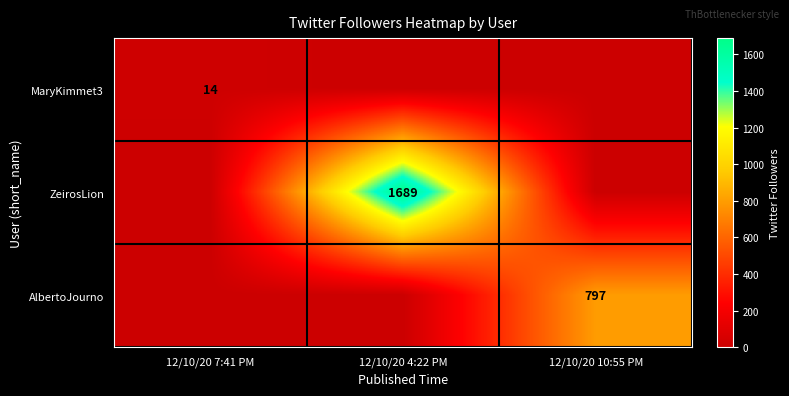

Between 12/10/20 7:41 PM and 12/10/20 4:22 PM, which is larger?

12/10/20 7:41 PM